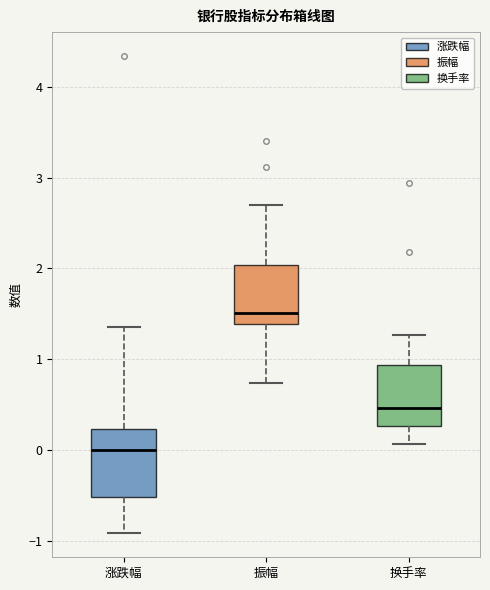

Where does the upper whisker of the box for 涨跌幅 end on the y-axis? The values are not printed on the chart, so give them approximately, as read against the axis.

1.4